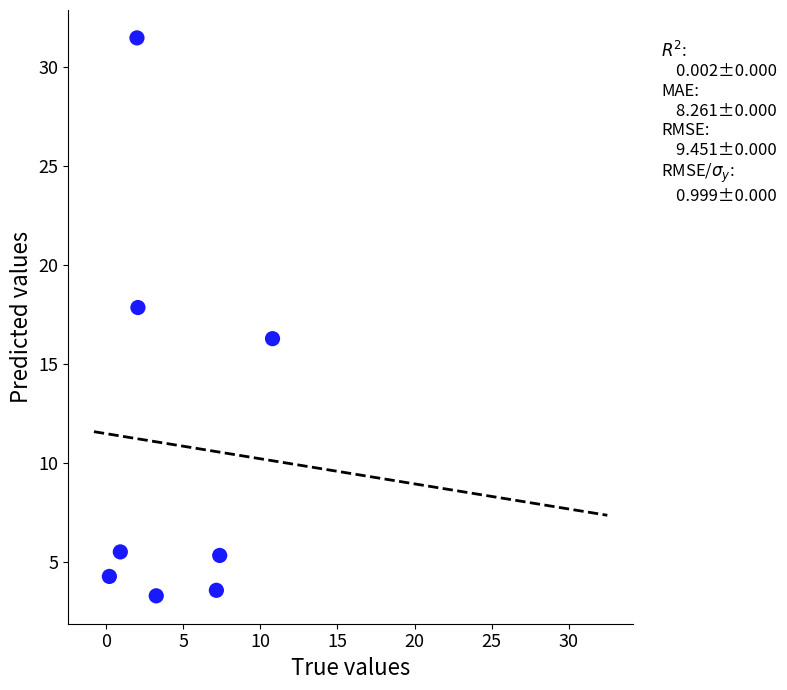

What is the range of Y values (max minus min)?

28.2